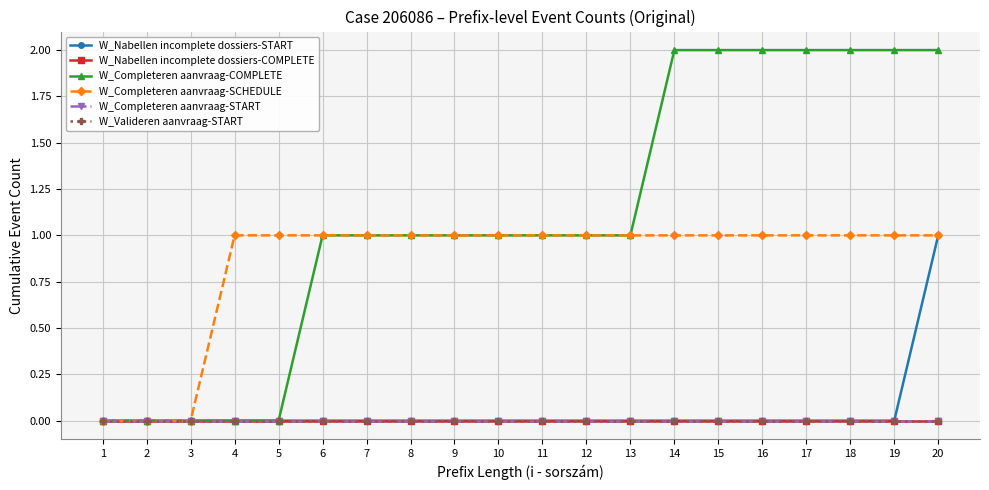

True or false: W_Valideren aanvraag-START and W_Completeren aanvraag-COMPLETE intersect in this chart.

False